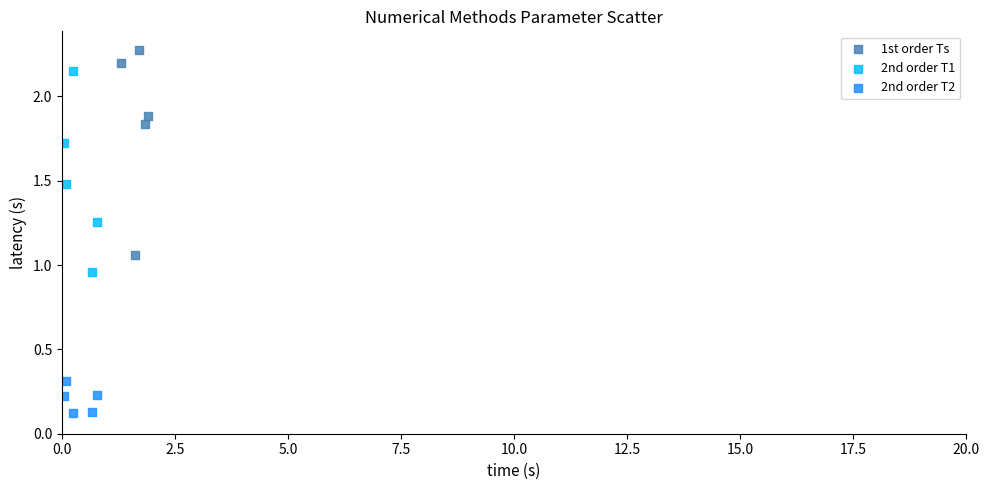

Which series contains the highest Y value?

1st order Ts